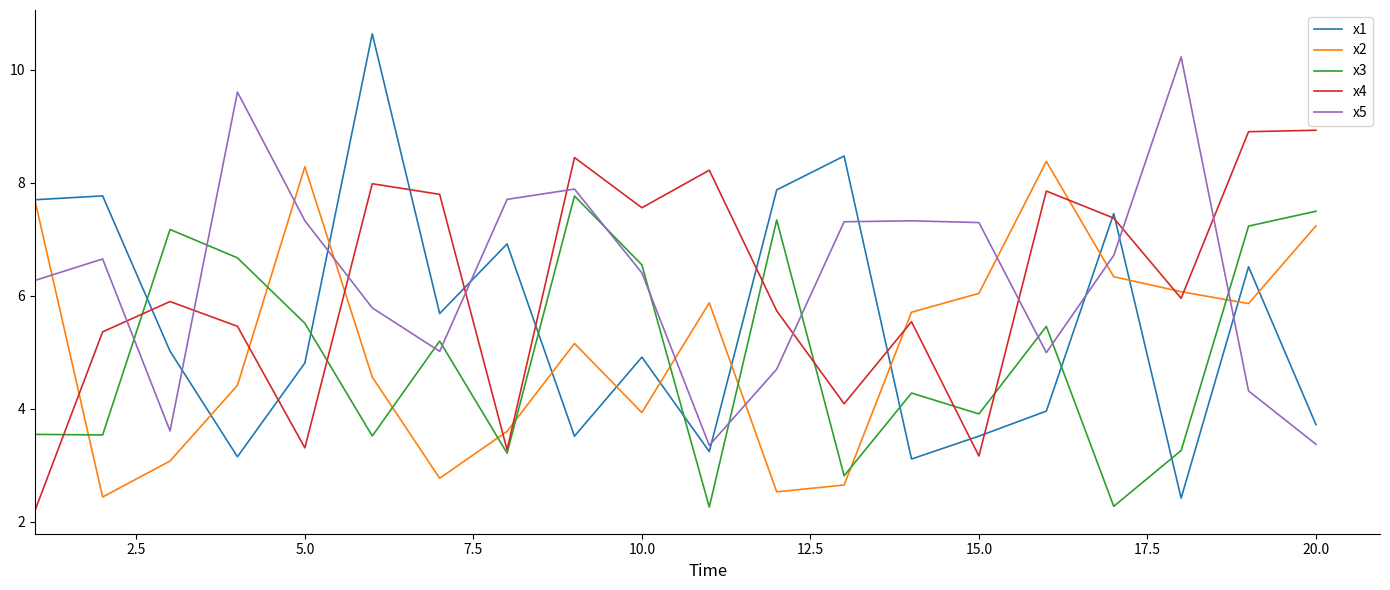

List the series in order of their peak value, highest first.

x1, x5, x4, x2, x3